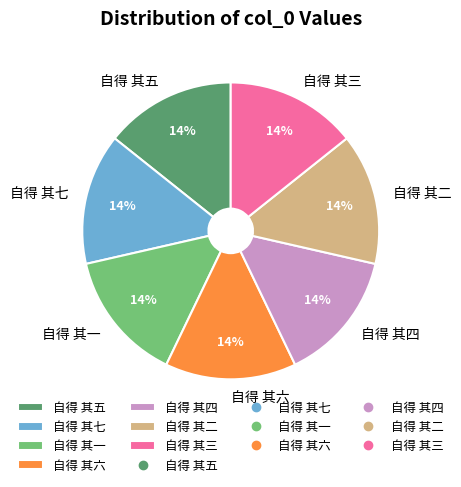

How many segments does this pie chart have?

7